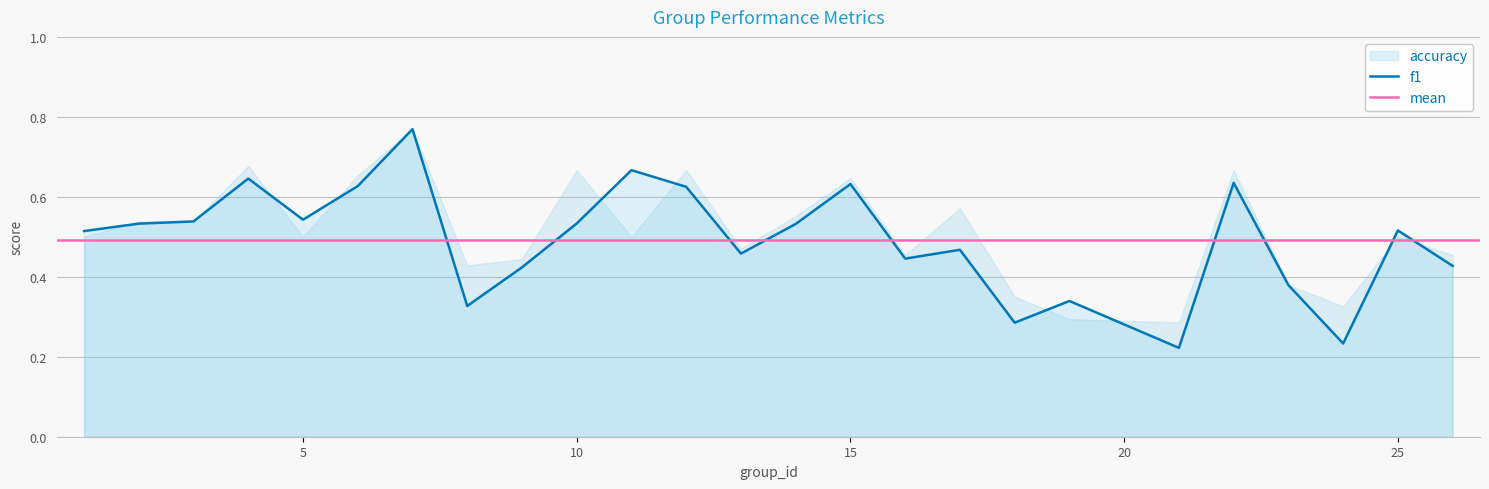

True or false: f1 has a value of 0.8 at 5.

False